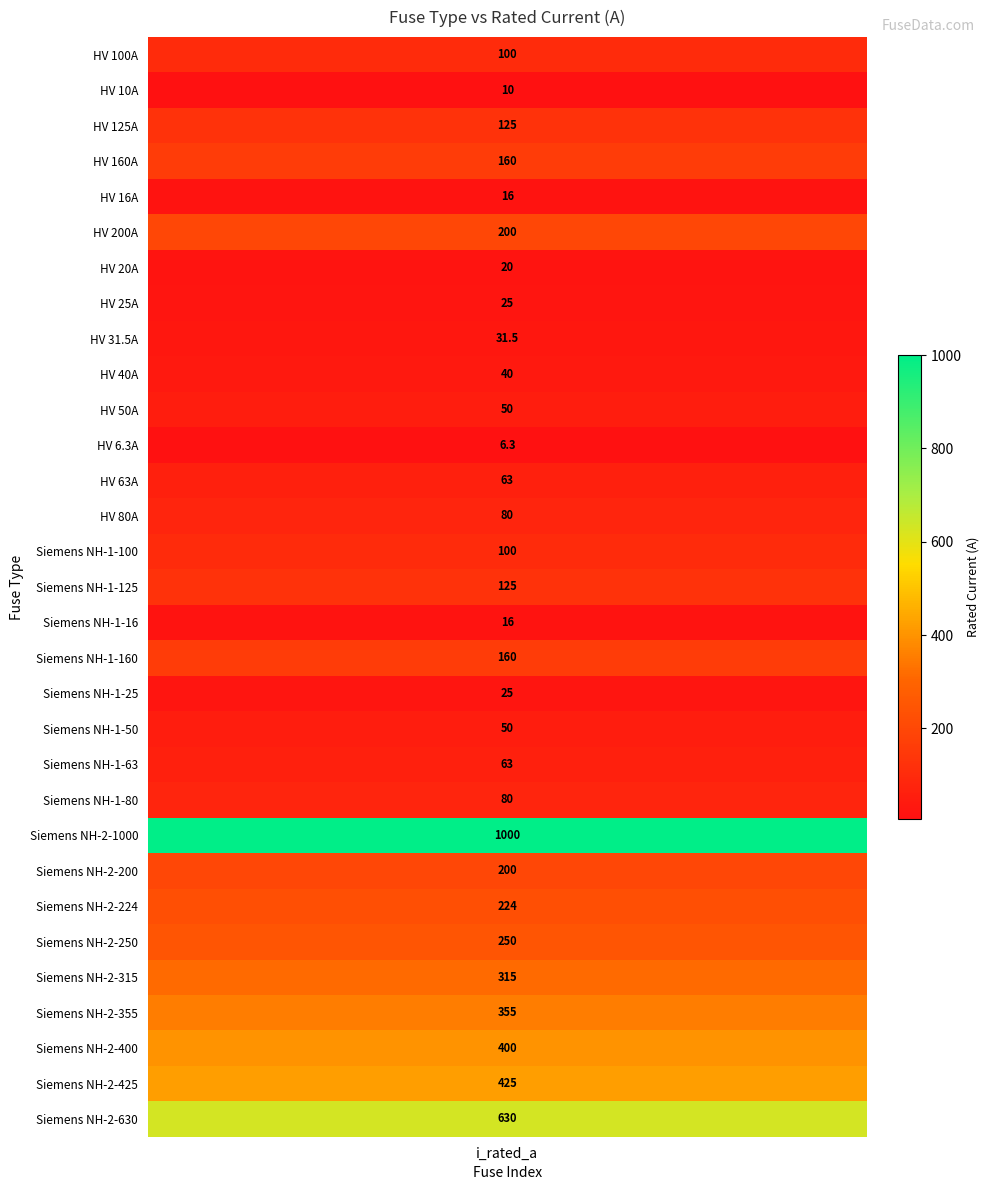

At which label does the data first exceed 100?

HV 125A